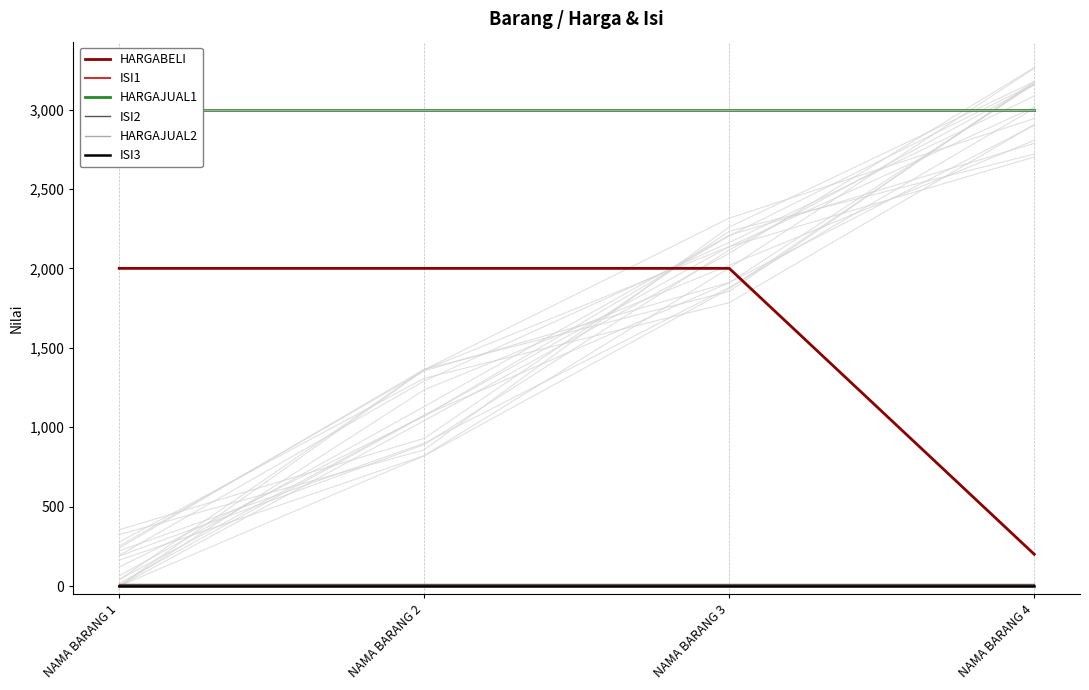

What are all the series names shown in the legend?

HARGABELI, ISI1, HARGAJUAL1, ISI2, HARGAJUAL2, ISI3